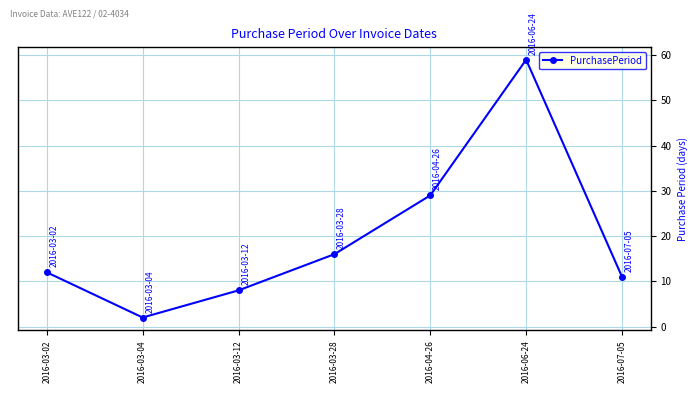

List the labels in order of value, largest first.

2016-06-24, 2016-04-26, 2016-03-28, 2016-03-02, 2016-07-05, 2016-03-12, 2016-03-04